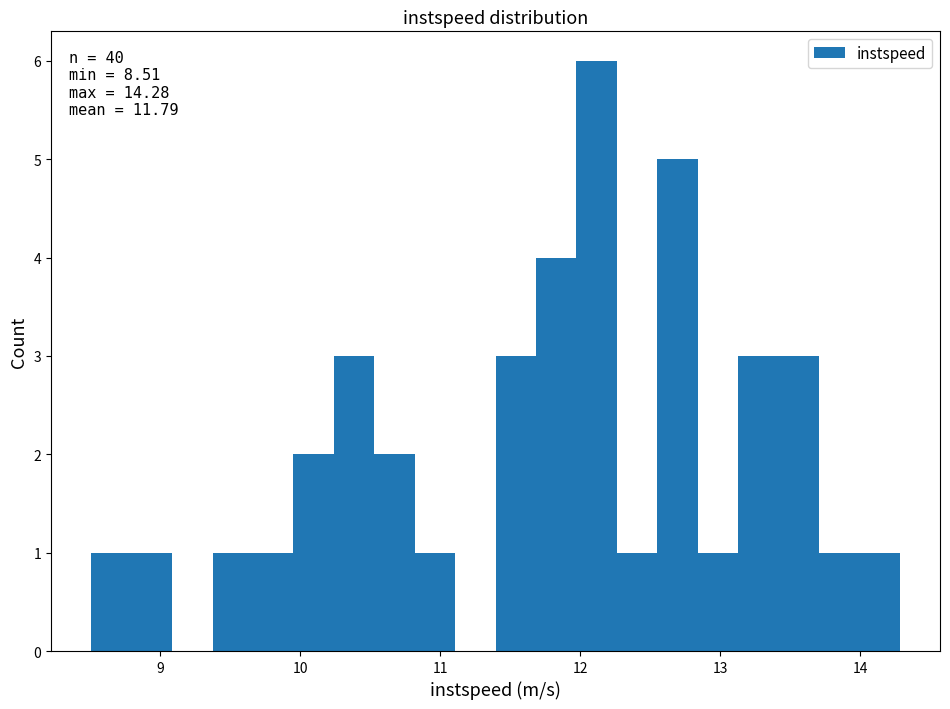

Read against the x-axis, roughly where is the centre of the tallest bar?

12.1